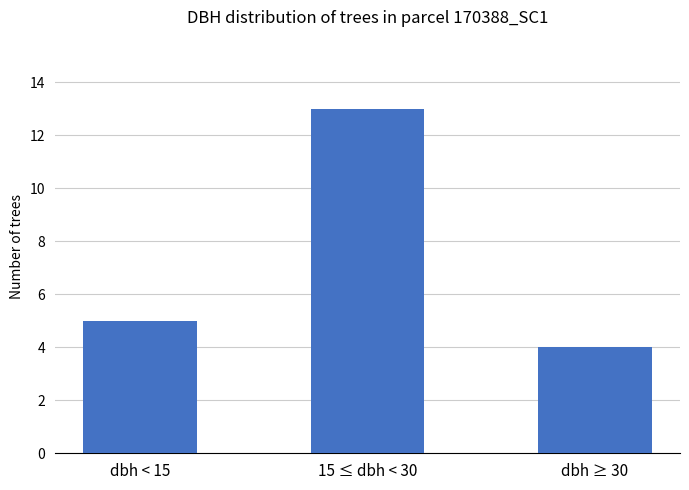

What is the difference between the maximum and second lowest values?

8